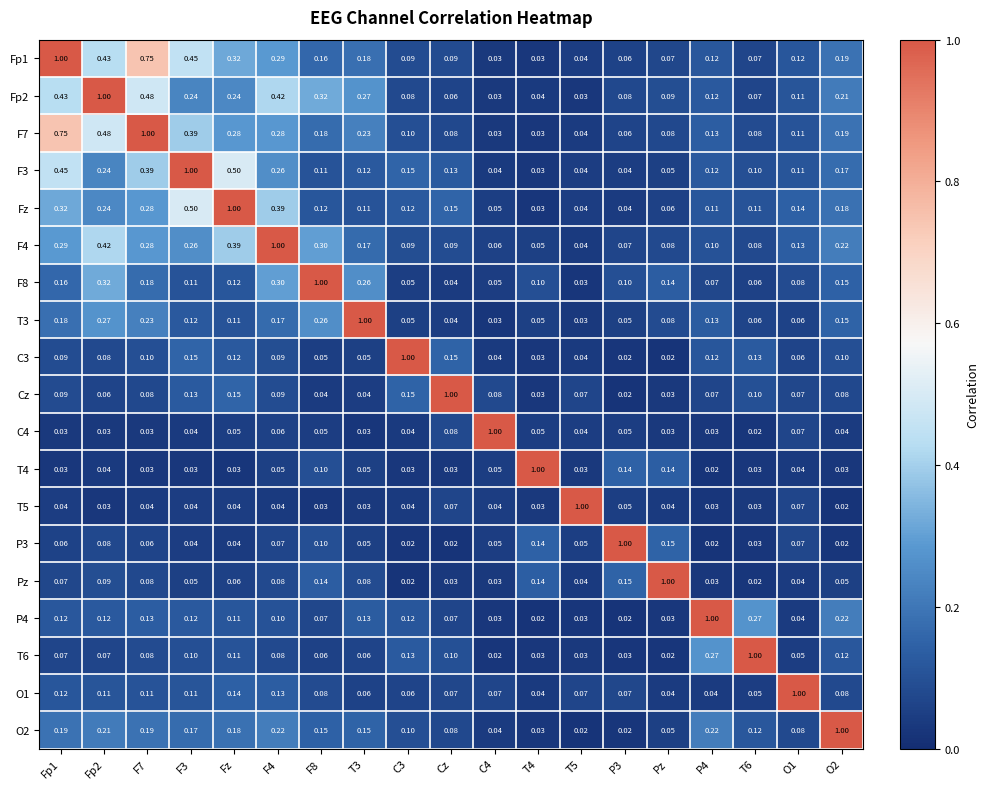

At Fz, list the series in order from smallest to largest.

T4, P3, T5, C4, Pz, T3, T6, P4, F8, C3, O1, Cz, O2, Fp2, F7, Fp1, F4, F3, Fz